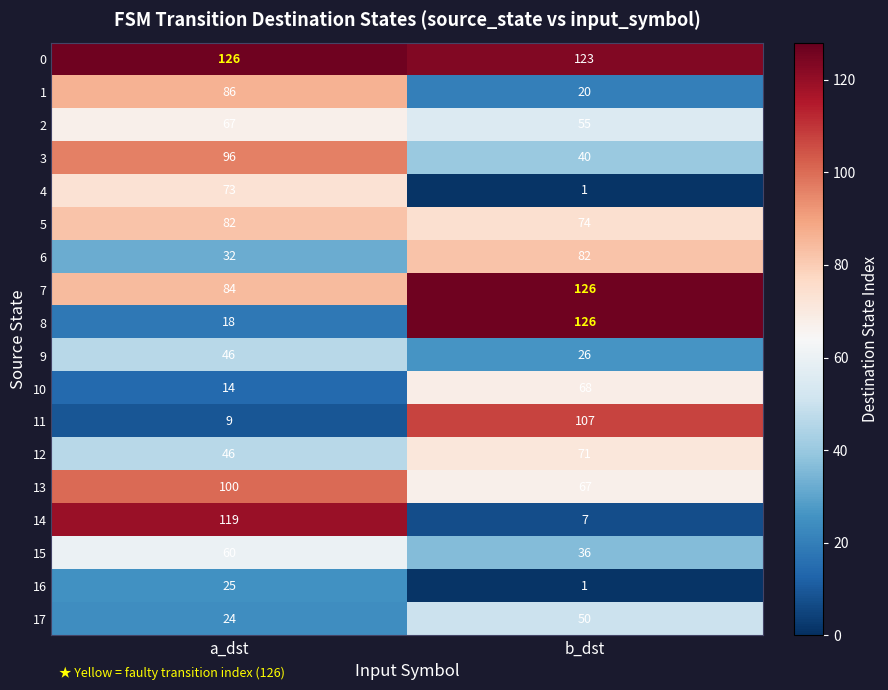

What is the sum of all 17 values?

74